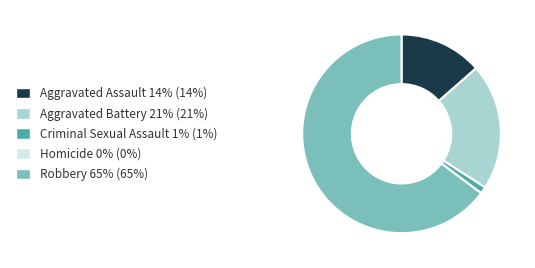

Is Robbery the majority of the pie?

Yes